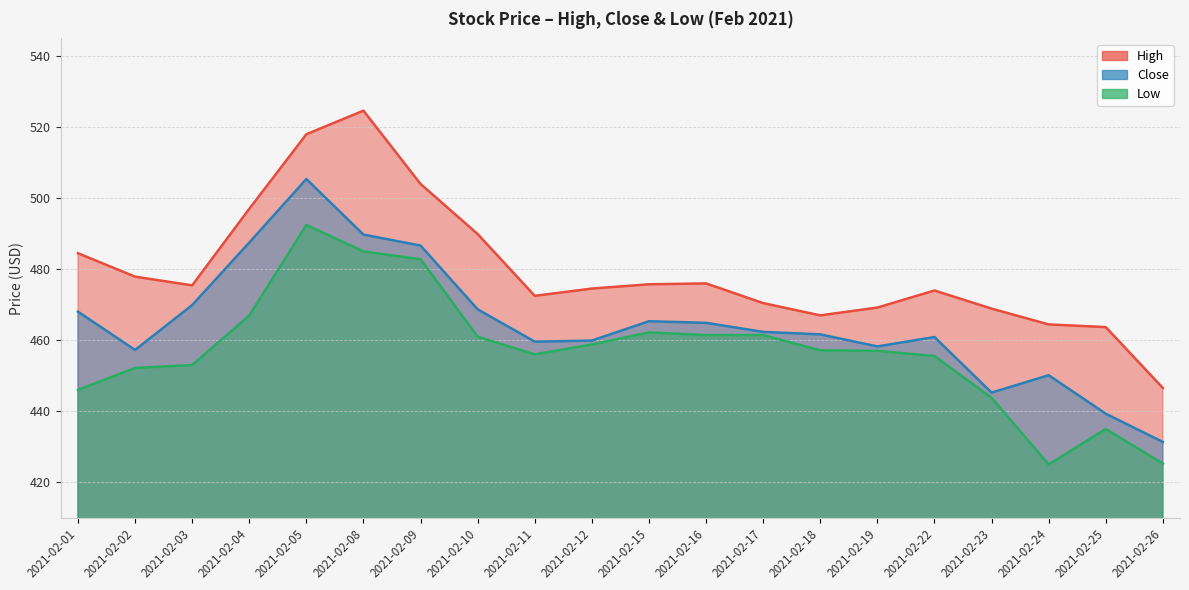

In Close, how many points are lower than both neighbors (excluding endpoints)?

4